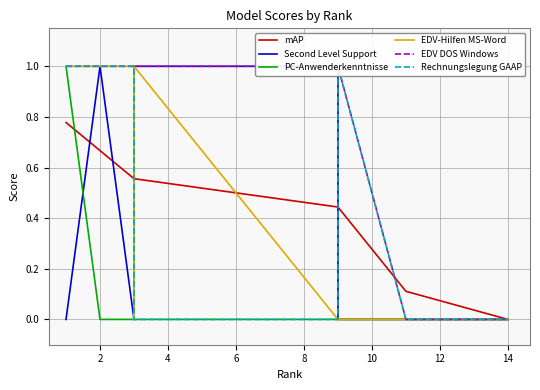

At how many categories does at least one series exceed 0?

13